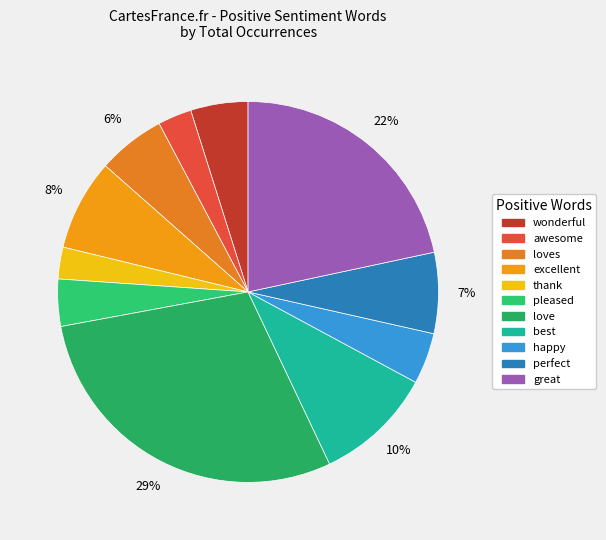

Do love and great together represent more than half of the pie?

Yes